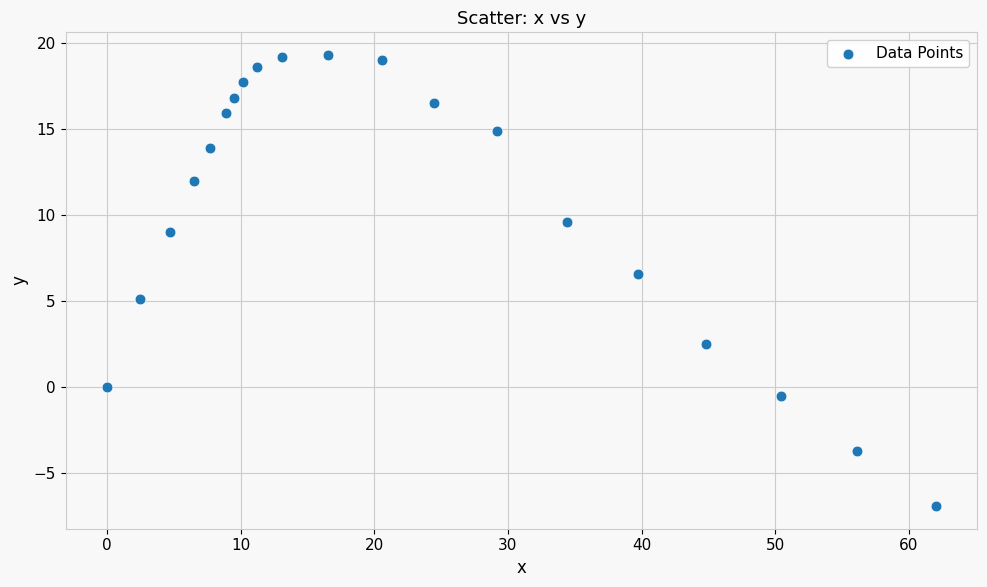

What Y value in the scatter plot is closest to 6?

6.6